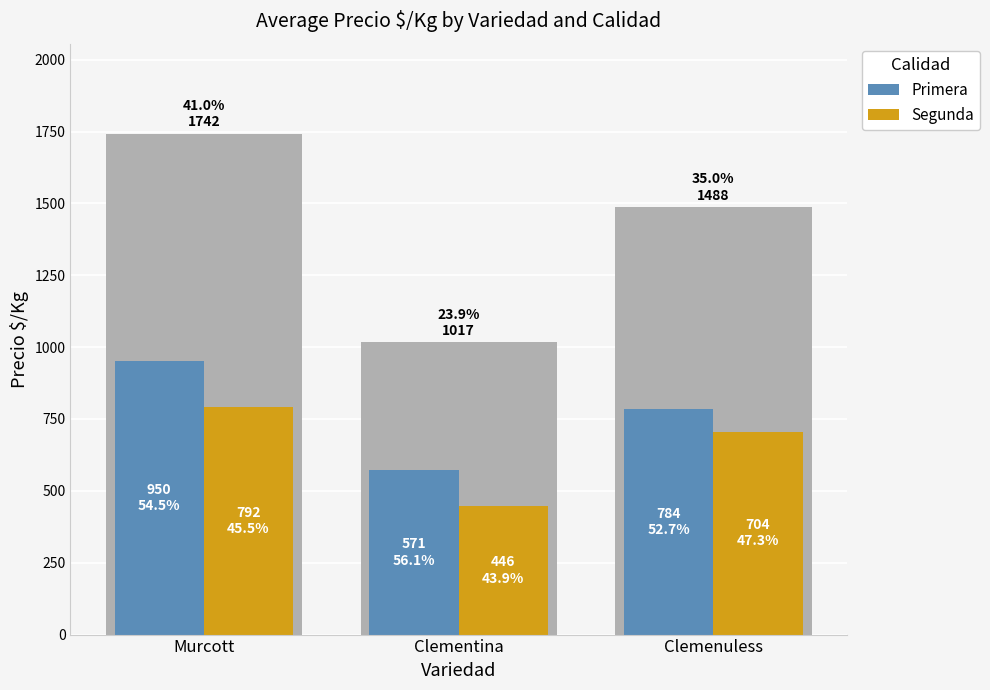

Between Murcott and Clemenuless, which series saw the biggest shift?

Primera